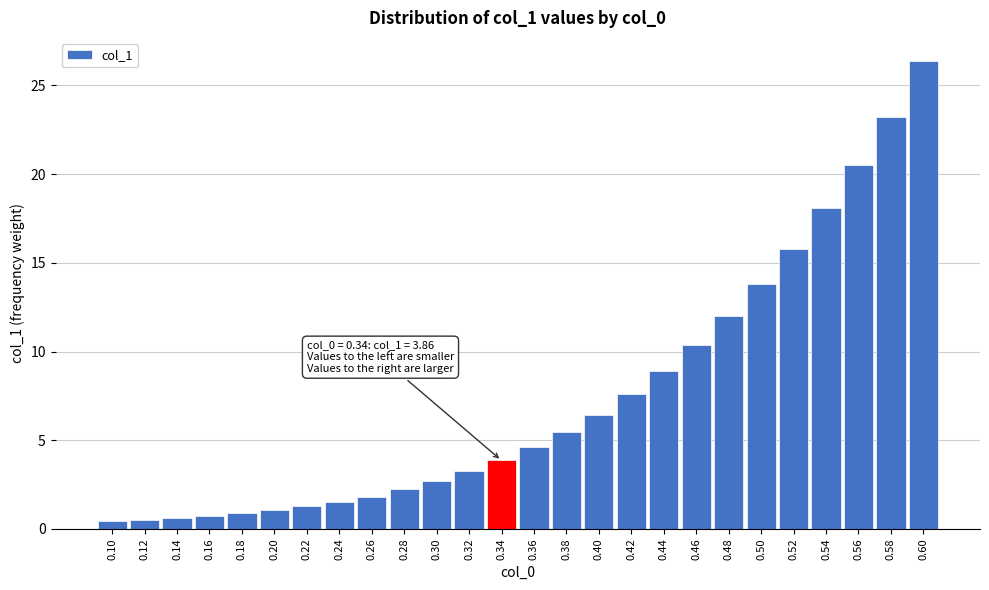

Is it true that the value at 0.54 is 18.1?

True